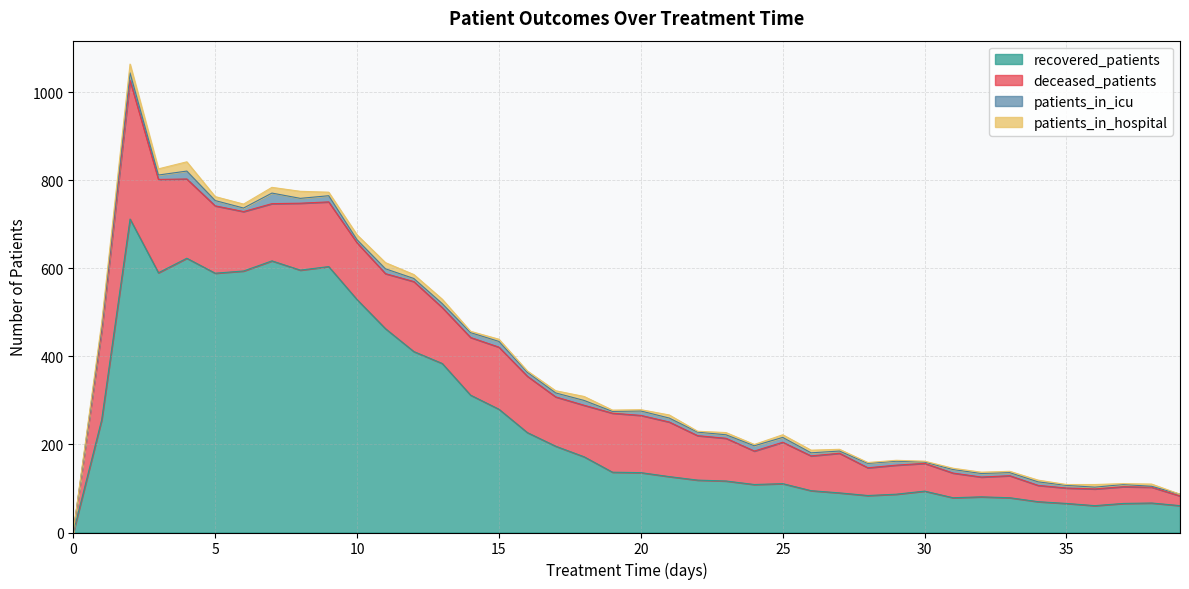

In patients_in_icu, how many points are lower than both neighbors (excluding endpoints)?

11